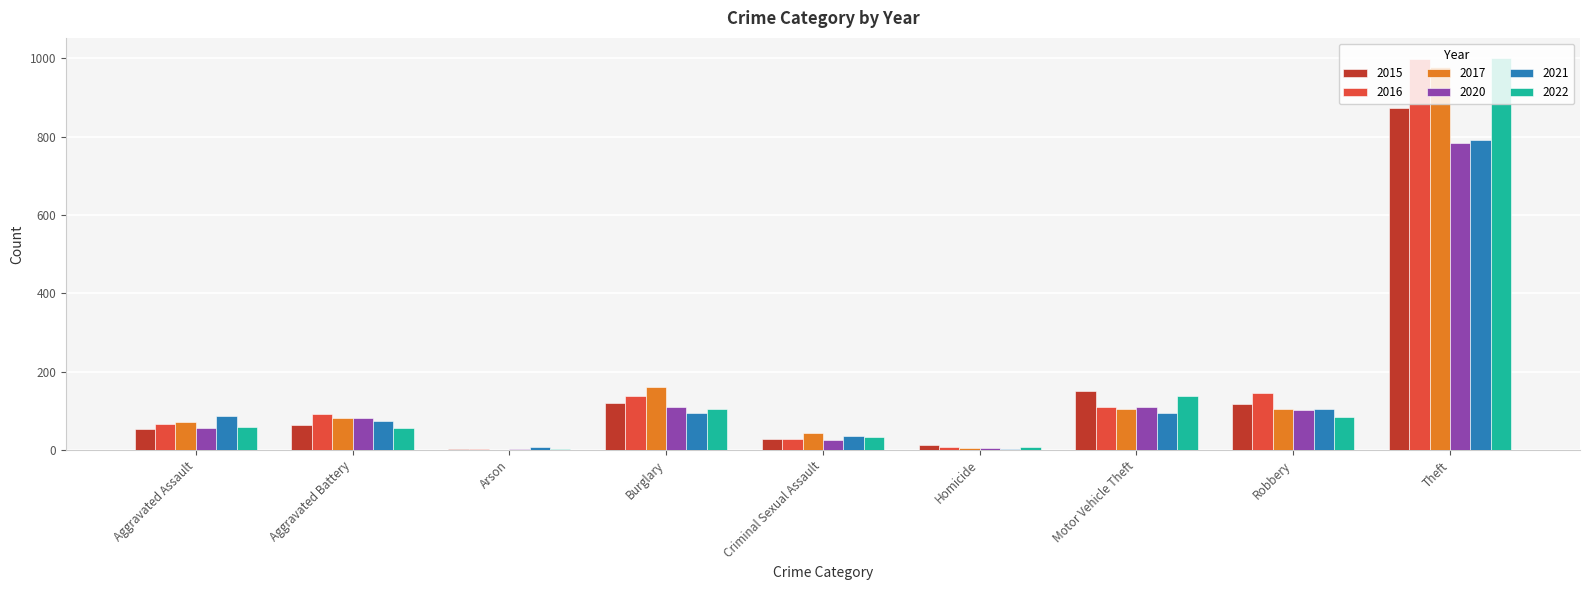

What is the sum of the 2021 values at Burglary and Criminal Sexual Assault?

131